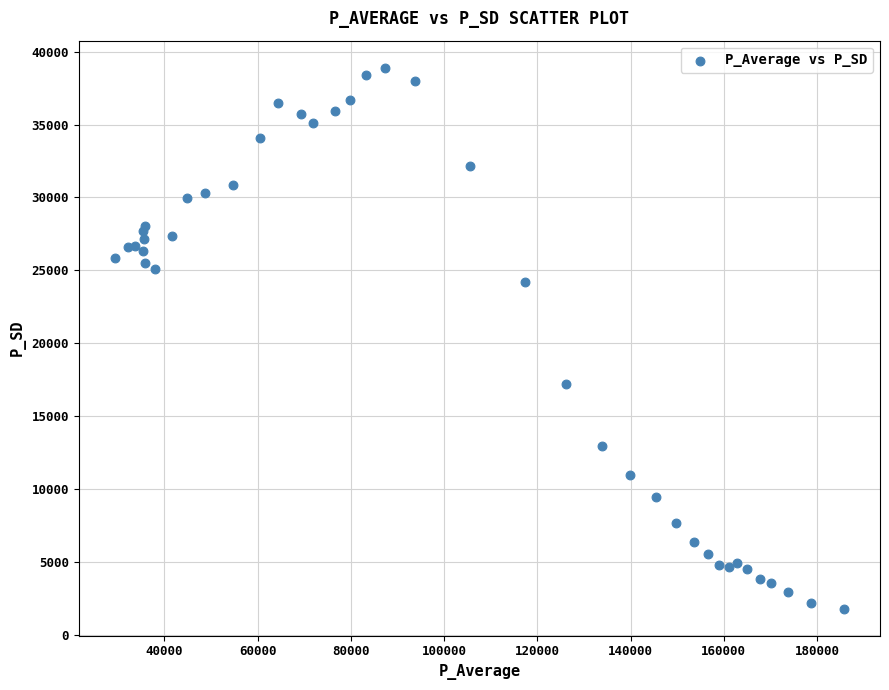

What Y value in the scatter plot is closest to 20356?

17230.6